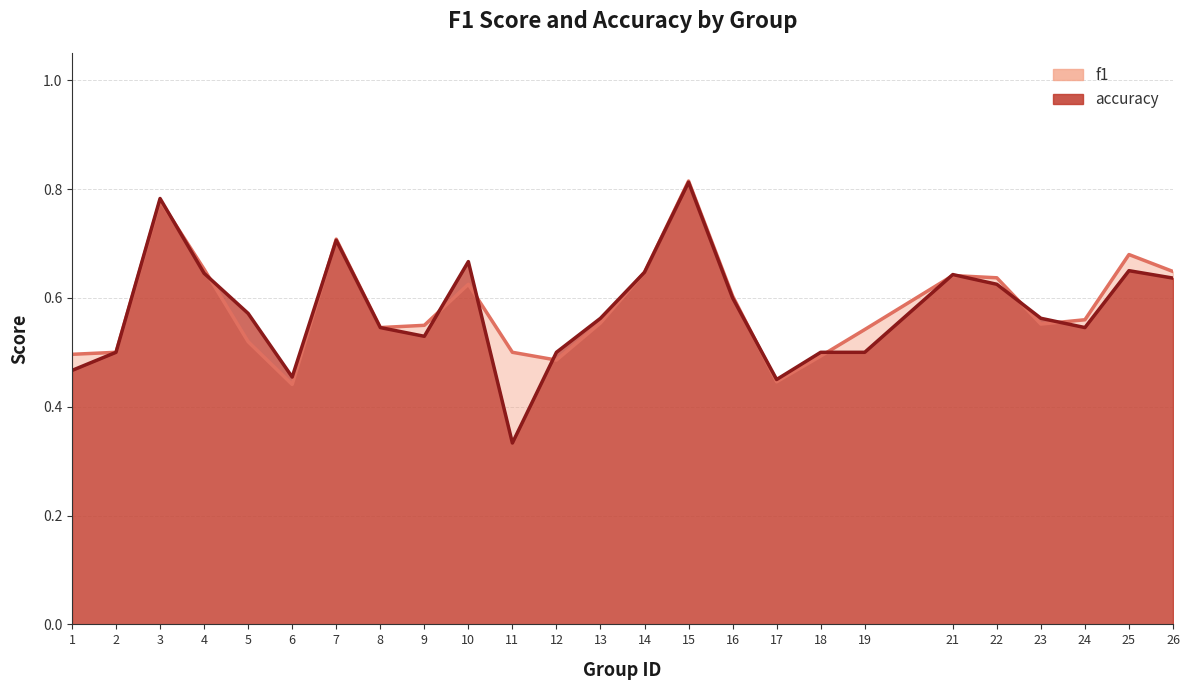

How many categories are shown in the chart?

25